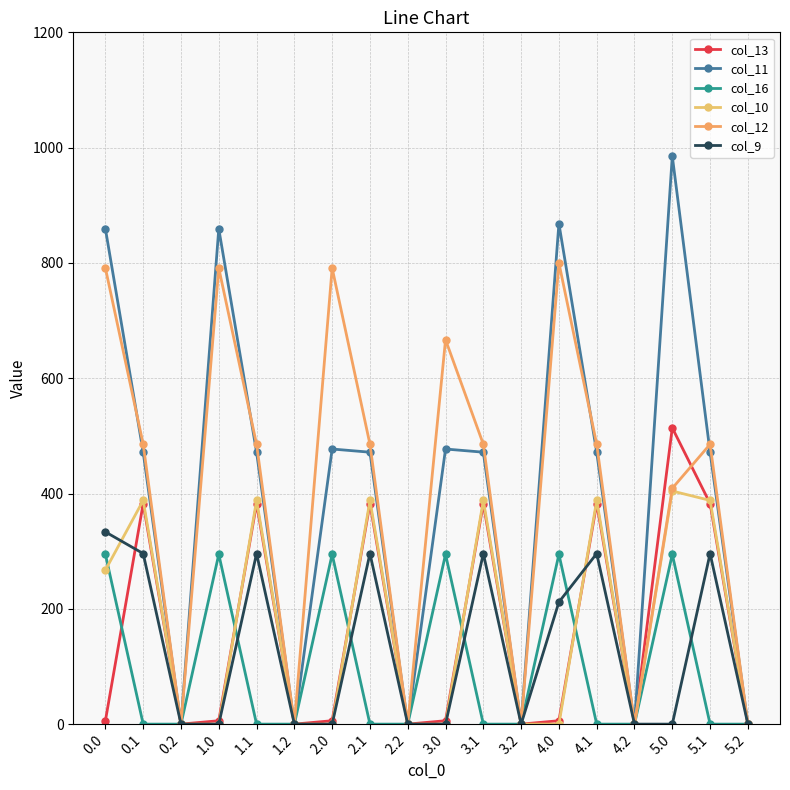

Reading left to right, extract all data points from this chart.

col_13: 5.9	382.7	0.0	5.9	382.7	0.0	5.9	382.7	0.0	5.9	382.7	0.0	5.9	382.7	0.0	513.9	382.7	0.0
col_11: 859.2	471.7	0.0	859.2	471.7	0.0	477.2	471.7	0.0	477.2	471.7	0.0	868.2	471.7	0.0	985.2	471.7	0.0
col_16: 294.5	0.0	0.0	294.5	0.0	0.0	294.5	0.0	0.0	294.5	0.0	0.0	294.5	0.0	0.0	294.5	0.0	0.0
col_10: 267.2	388.1	0.0	0.0	388.1	0.0	0.0	388.1	0.0	0.0	388.1	0.0	0.0	388.1	0.0	404.3	388.1	0.0
col_12: 791.1	485.4	0.0	791.1	485.4	0.0	791.1	485.4	0.0	666.8	485.4	0.0	800.1	485.4	0.0	409.1	485.4	0.0
col_9: 333.4	295.9	0.0	0.0	295.9	0.0	0.0	295.9	0.0	0.0	295.9	0.0	211.7	295.9	0.0	0.0	295.9	0.0